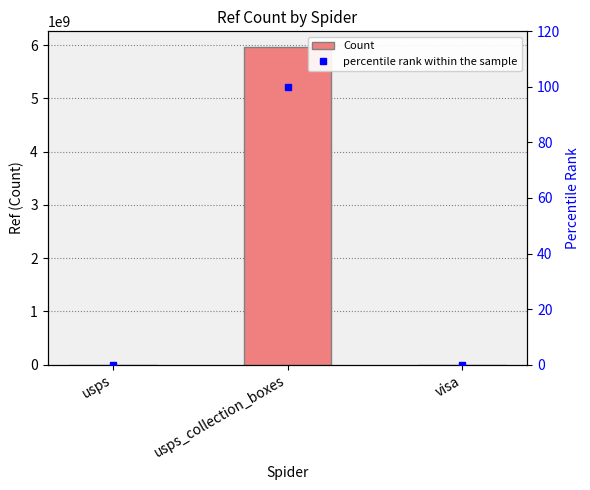

At which label does Count reach its peak?

usps_collection_boxes